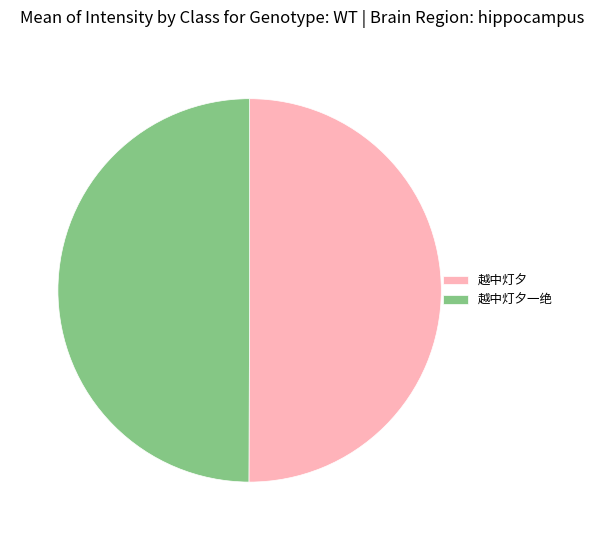

Approximately how many times larger is the value at 越中灯夕一绝 compared to 越中灯夕?

1.0